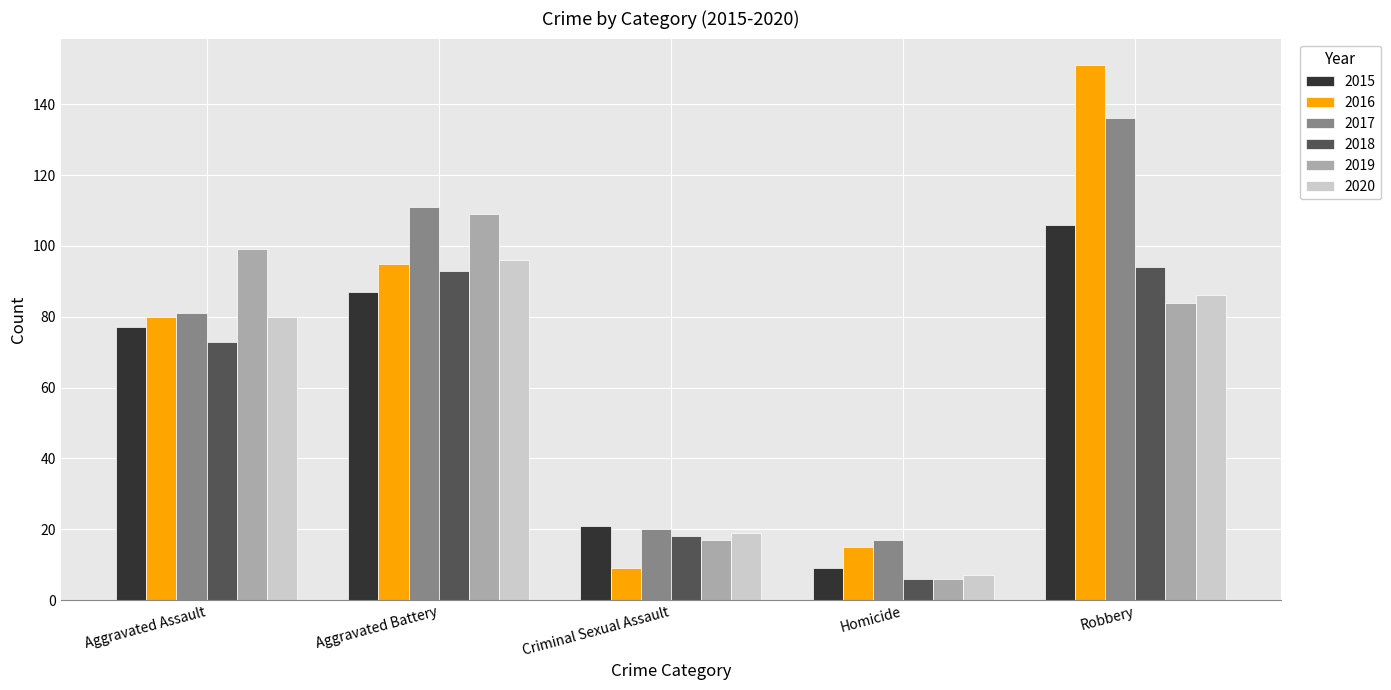

What is the average value of the 2020 series?

58